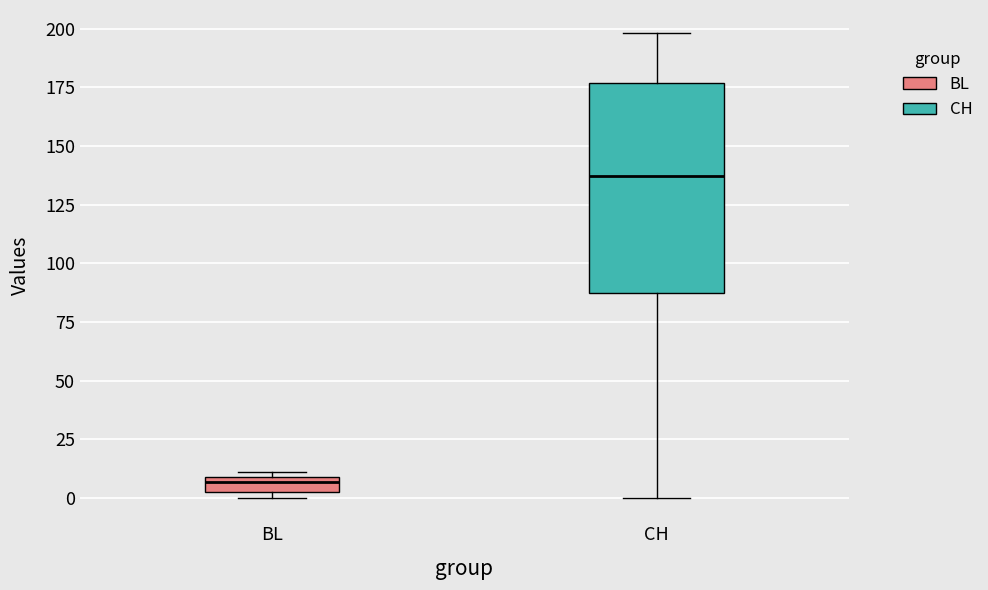

Where is the lower edge of the box for BL on the y-axis? The values are not printed on the chart, so give them approximately, as read against the axis.

5